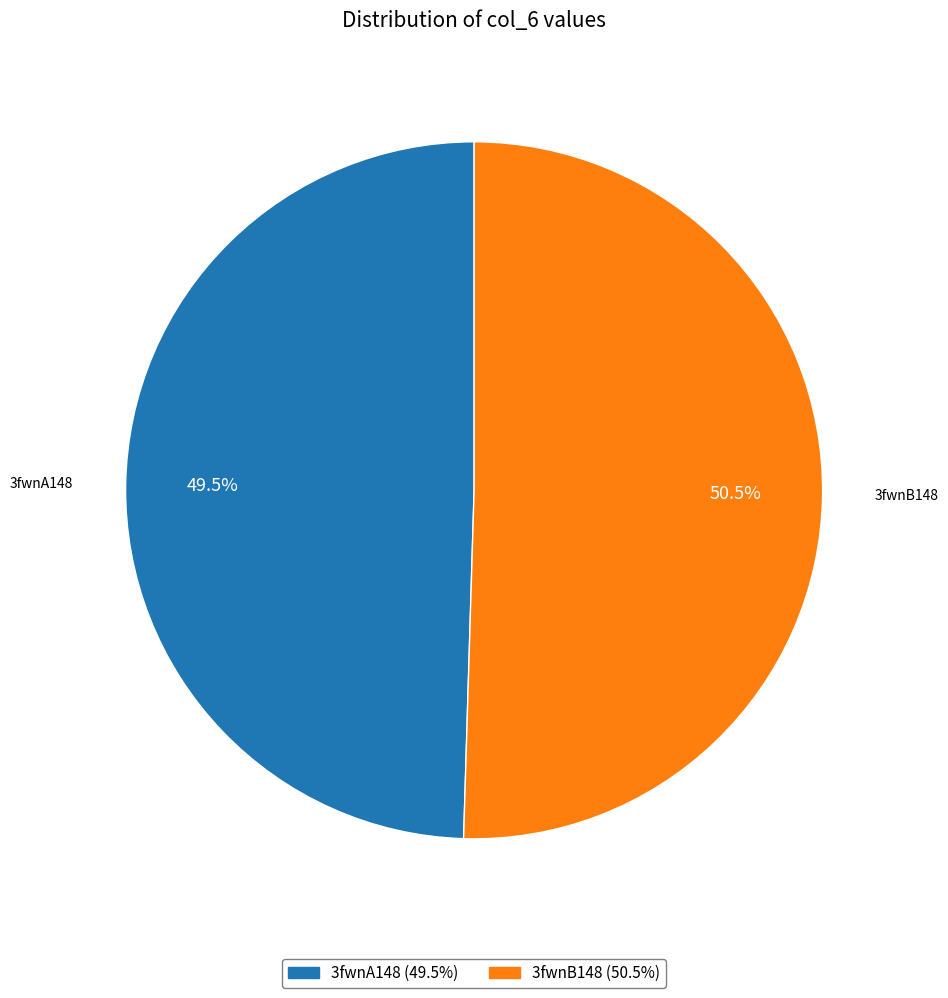

What is the ratio of the value at 3fwnB148 to the value at 3fwnA148?

1.0